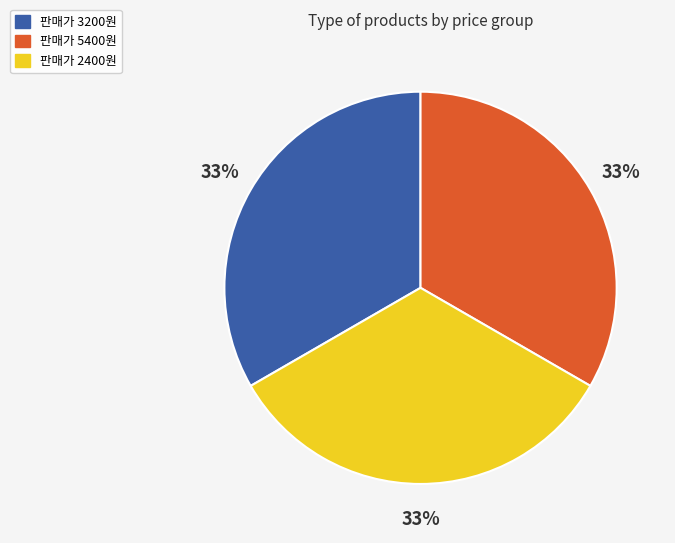

Is there a majority slice in this chart?

No